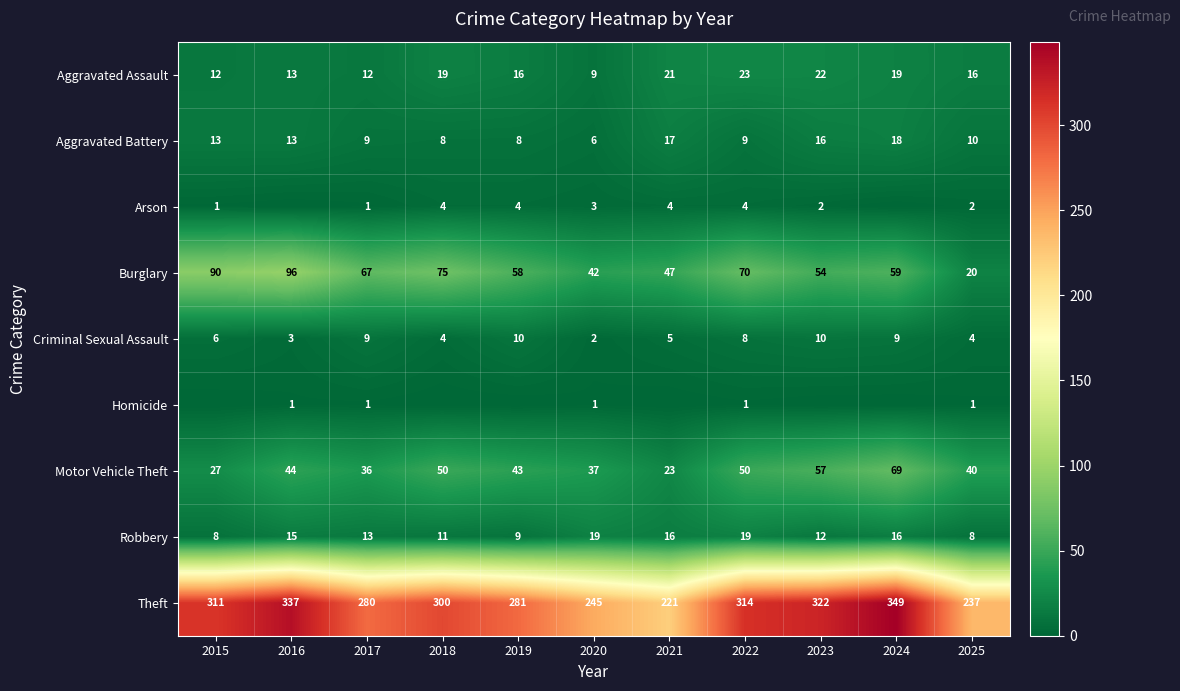

What is the difference between the Aggravated Battery values at 2024 and 2020?

12